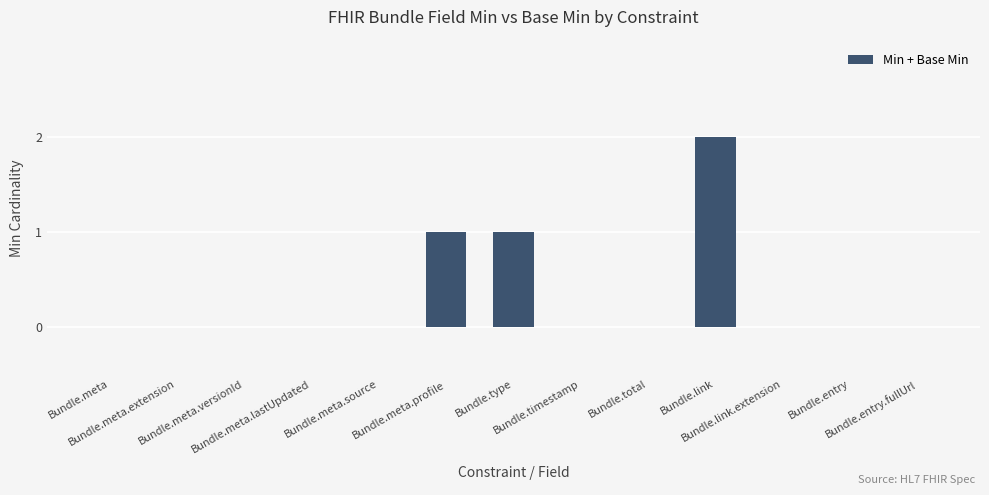

What is the sum of all values?

4